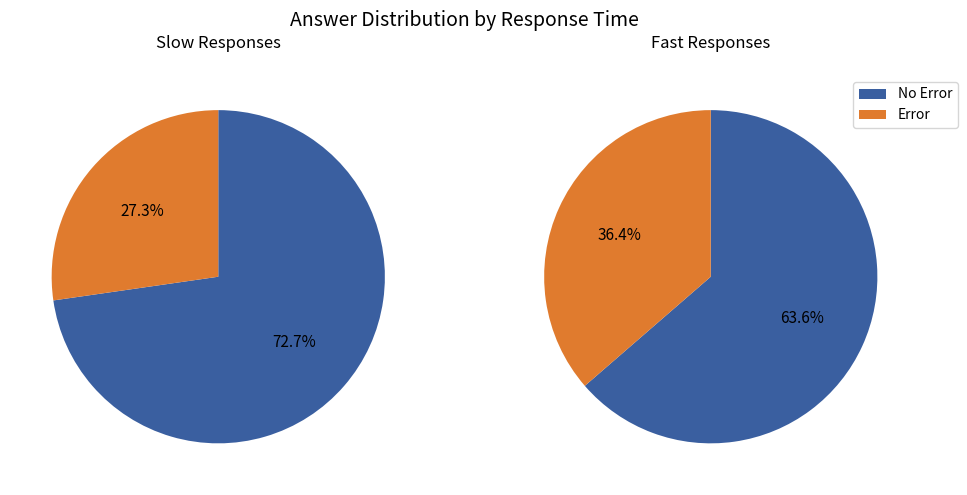

Does any single category account for the majority?

Yes